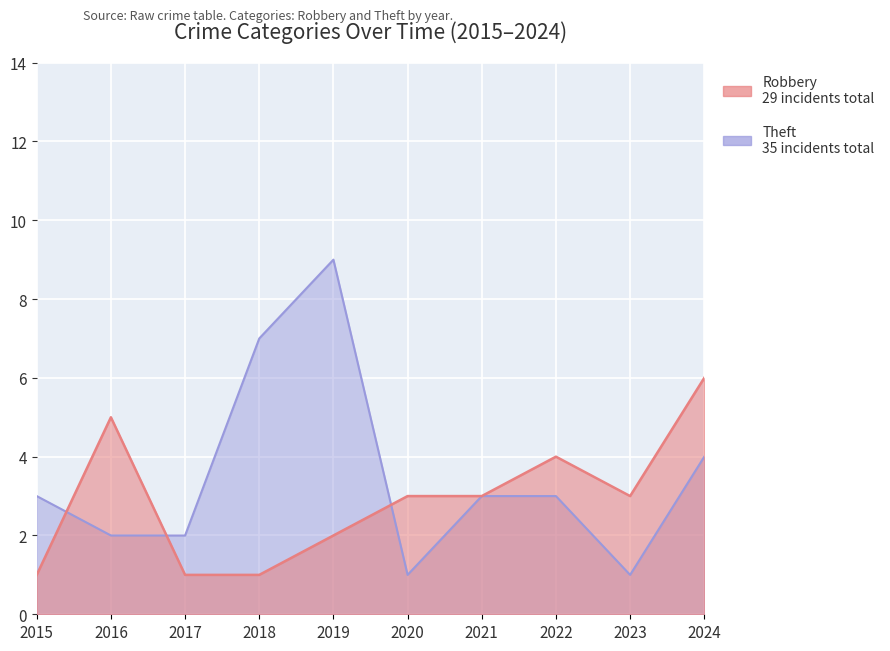

How many interior local valleys does the Robbery series have?

1